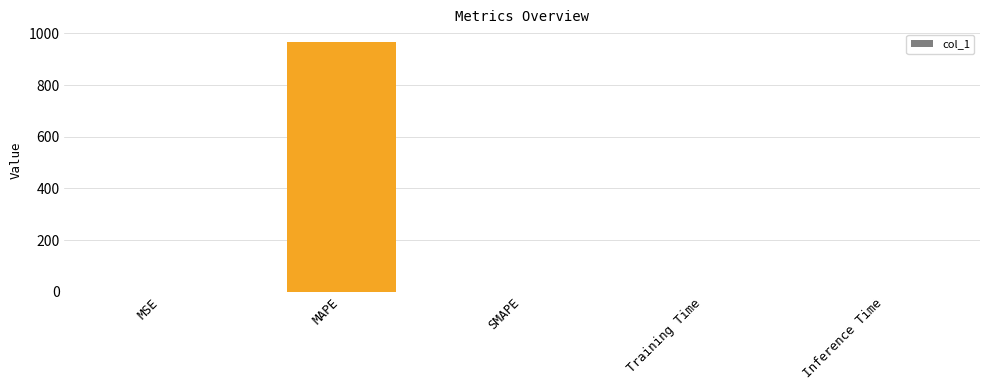

What is the greatest value displayed?

967.5